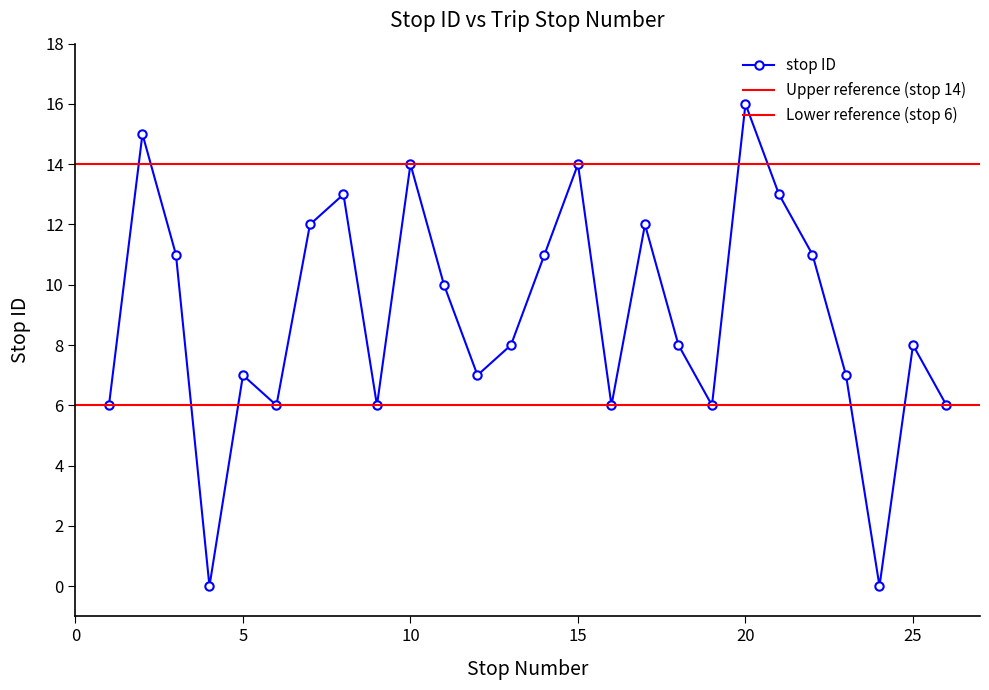

Reading left to right, list all the values displayed in this chart.

1=6	2=15	3=11	4=0	5=7	6=6	7=12	8=13	9=6	10=14	11=10	12=7	13=8	14=11	15=14	16=6	17=12	18=8	19=6	20=16	21=13	22=11	23=7	24=0	25=8	26=6